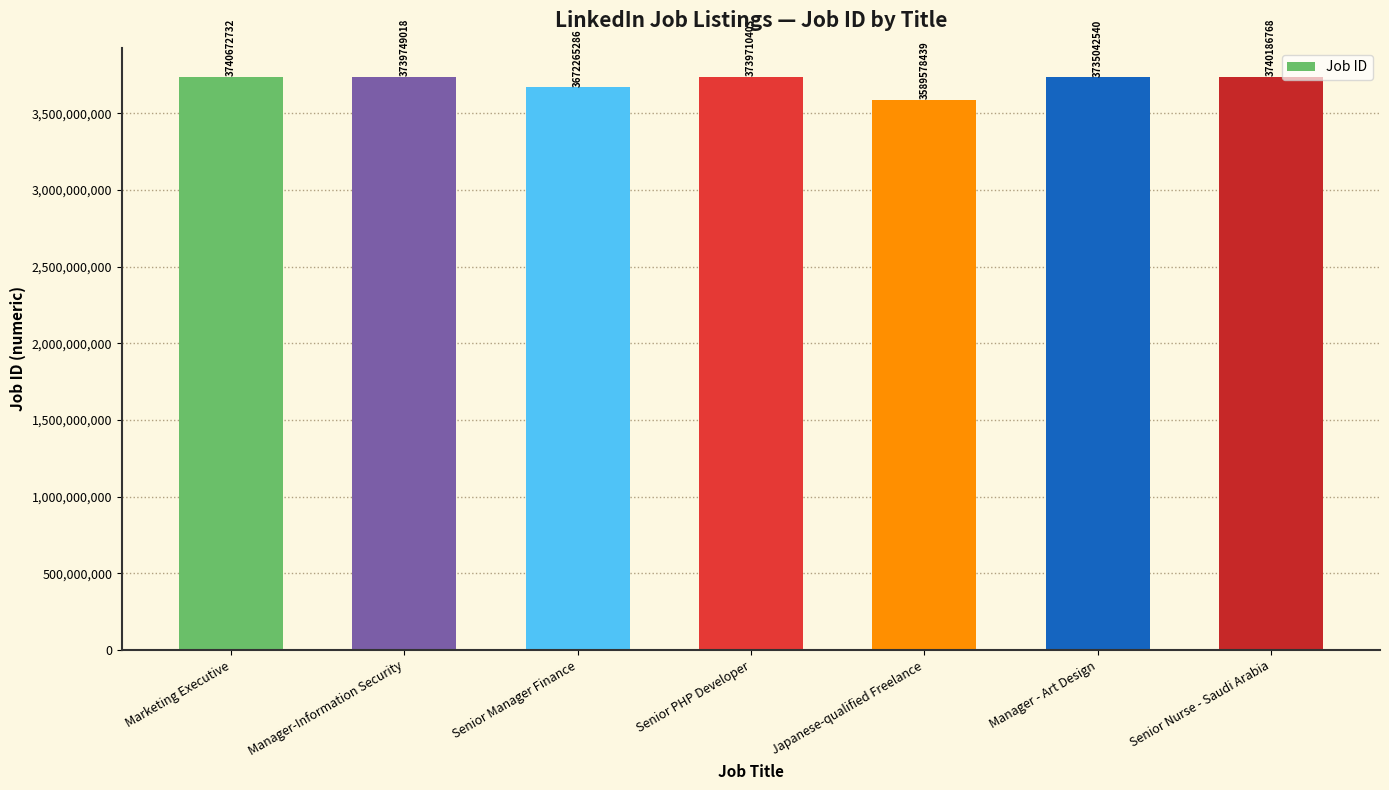

The value at Manager - Art Design is 3735042540. True or false?

True